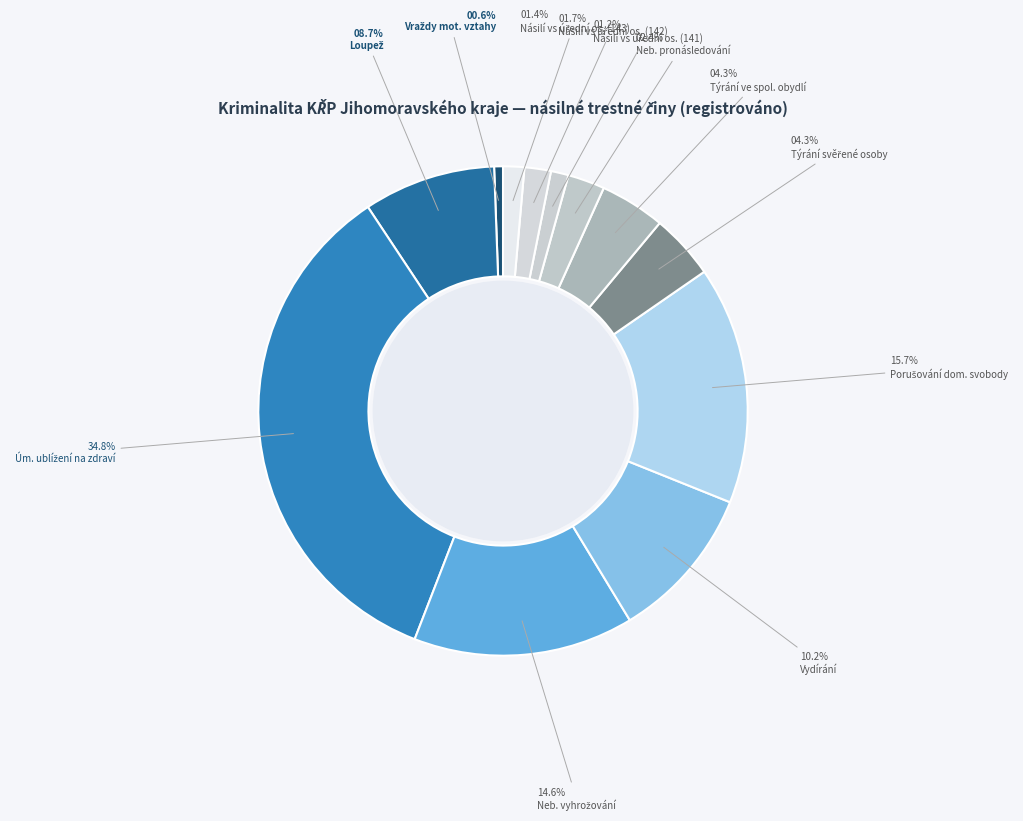

Count the number of slices in the pie.

12